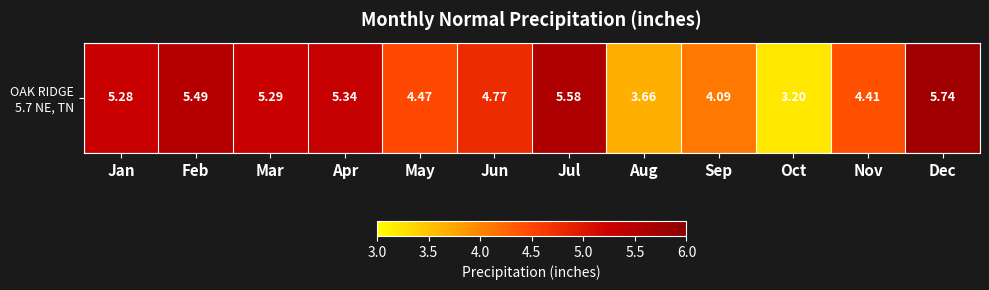

What is the difference between the maximum and minimum values?

2.5